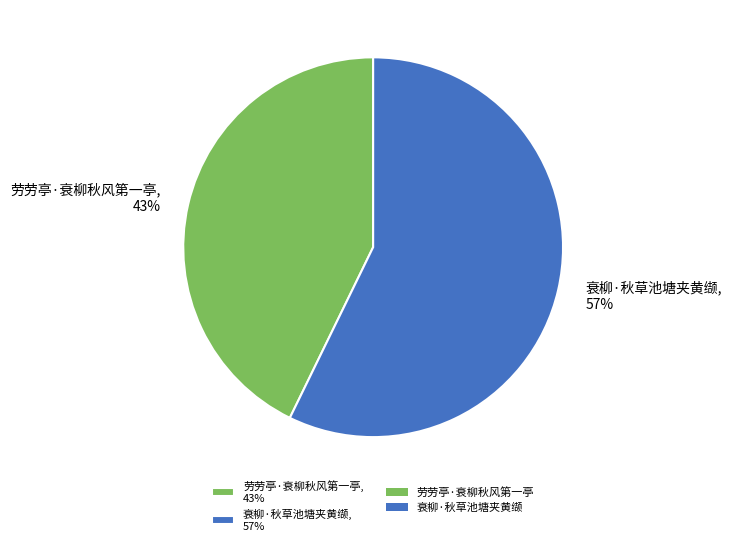

How many slices are in this pie chart?

2